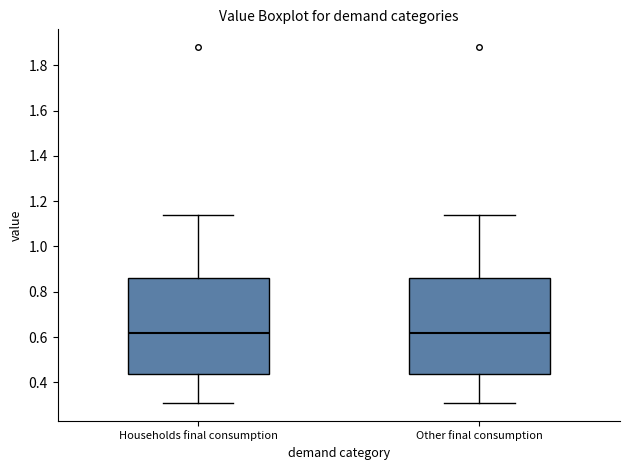

Reading left to right, transcribe this box plot: for each box, give where its median line is, the range the box spans, and where its two whiskers end, as read against the y-axis. The values are not printed on the chart, so give them approximately, as read against the axis.

Households final consumption: median 0.62, box 0.44 to 0.86, whiskers 0.30 to 1.14
Other final consumption: median 0.62, box 0.44 to 0.86, whiskers 0.30 to 1.14